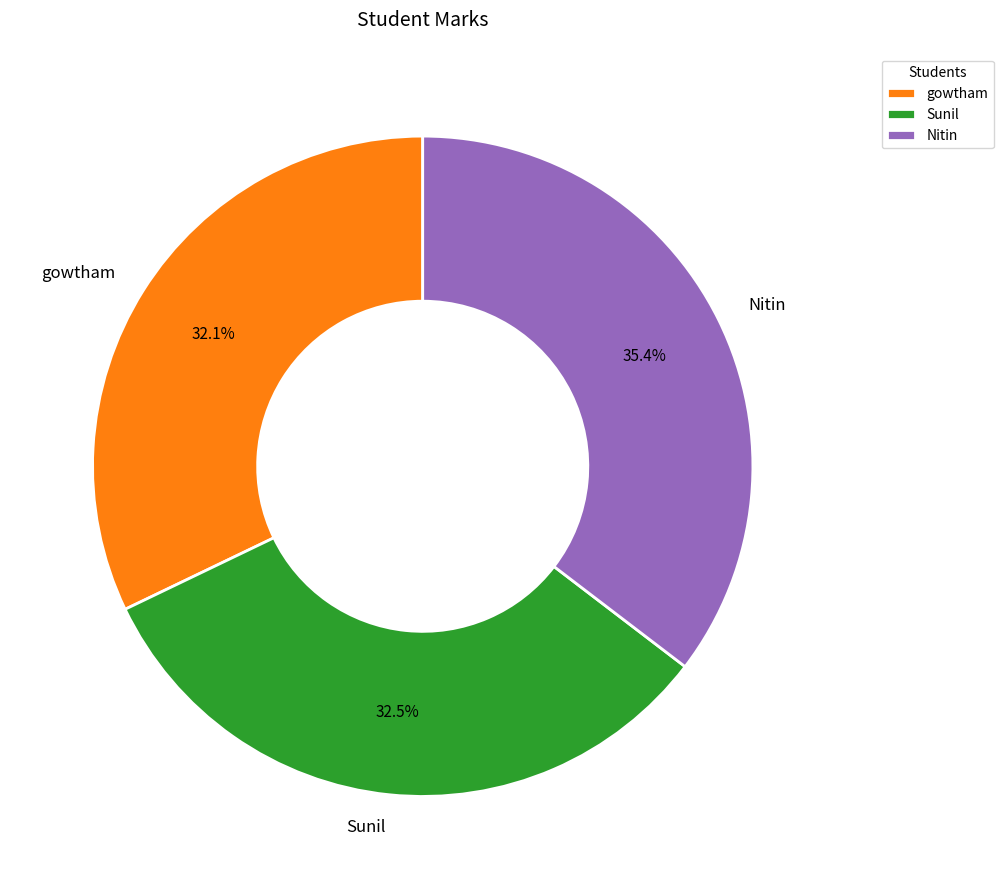

What is the largest slice in the pie chart?

Nitin